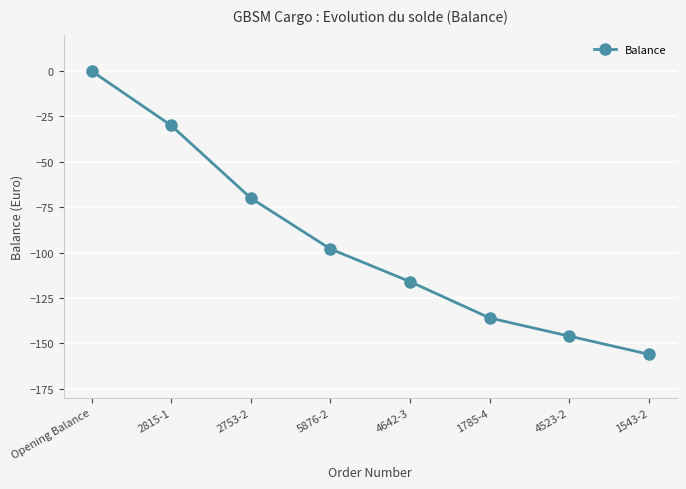

Rank the categories by value from highest to lowest.

Opening Balance, 2815-1, 2753-2, 5876-2, 4642-3, 1785-4, 4523-2, 1543-2